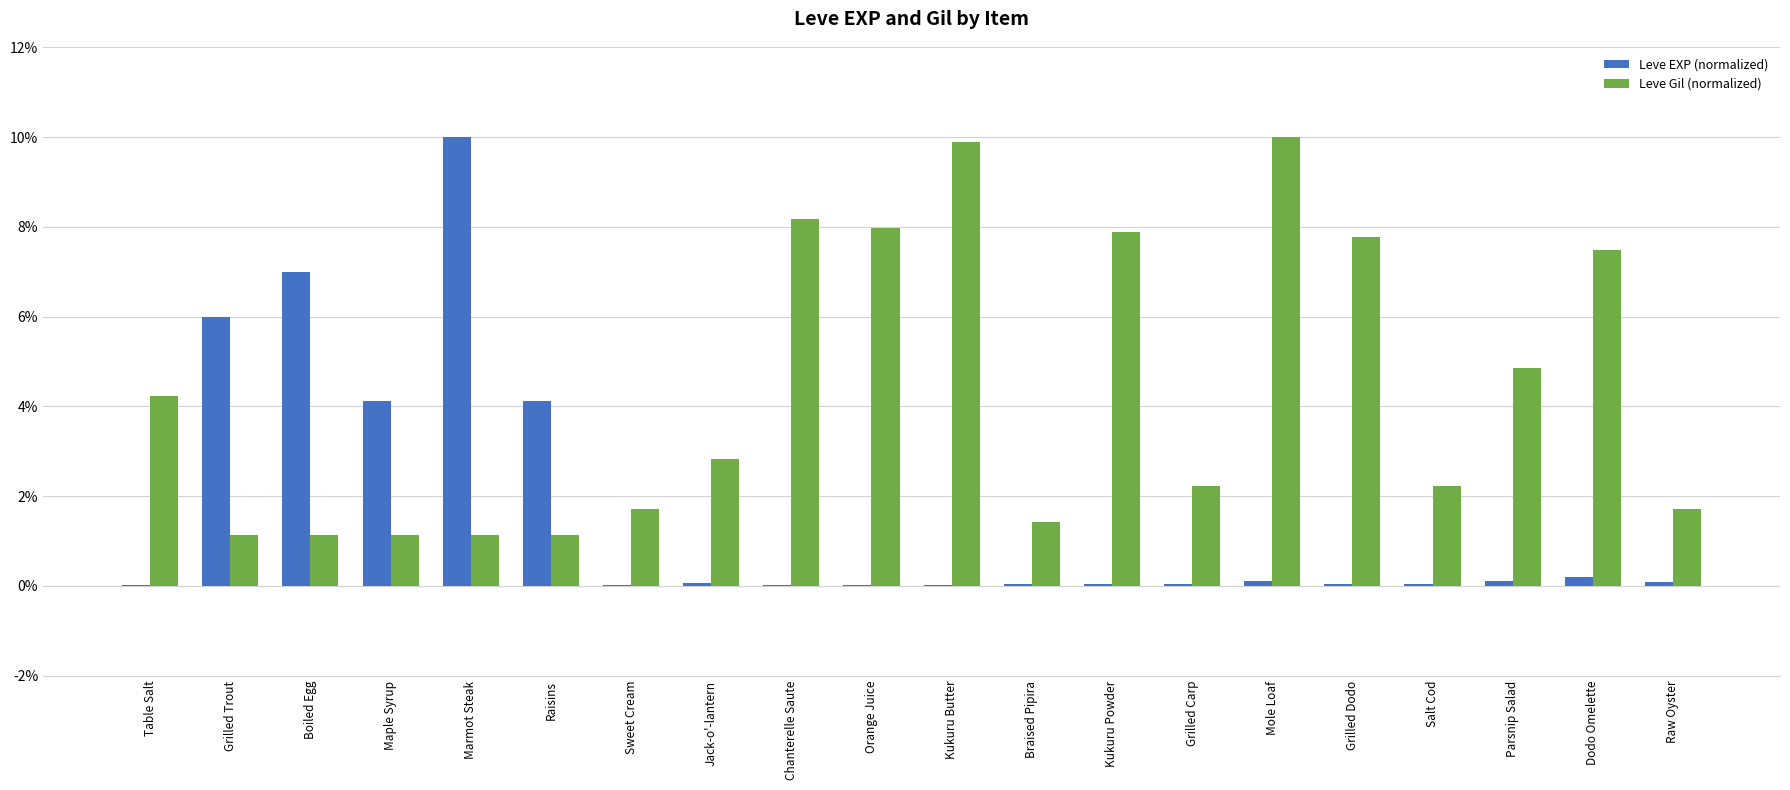

Is the value of Leve EXP (normalized) at Chanterelle Saute greater than the value of Leve Gil (normalized) at Raw Oyster?

No